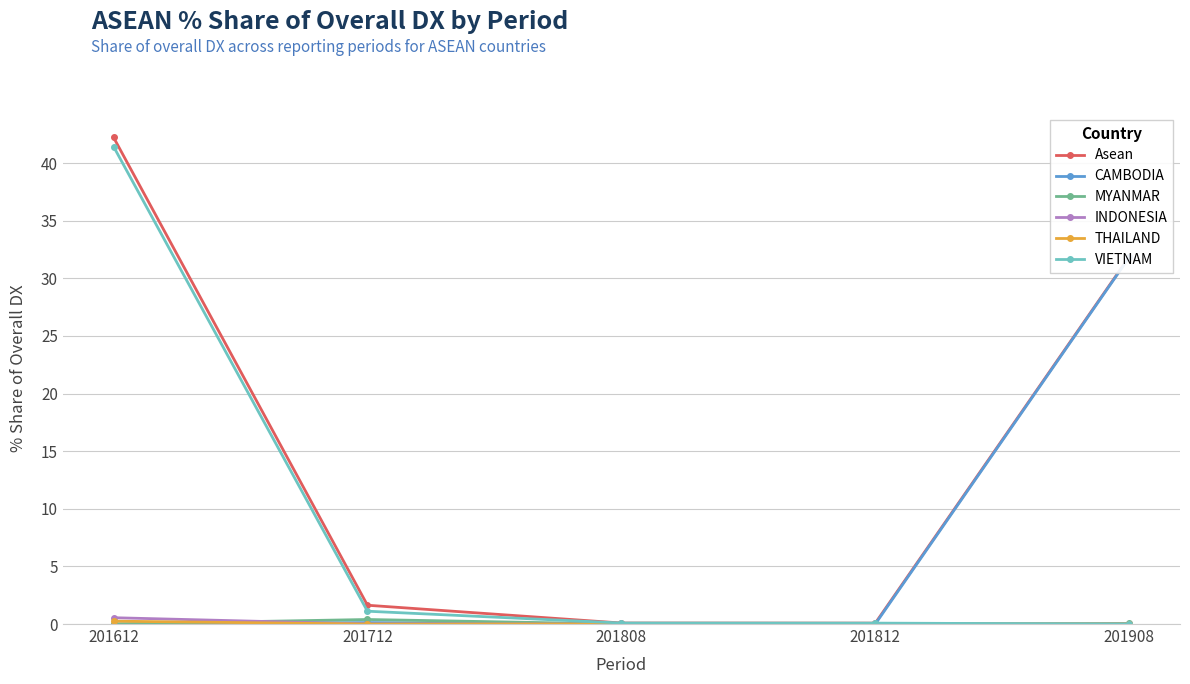

True or false: CAMBODIA and Asean intersect in this chart.

False